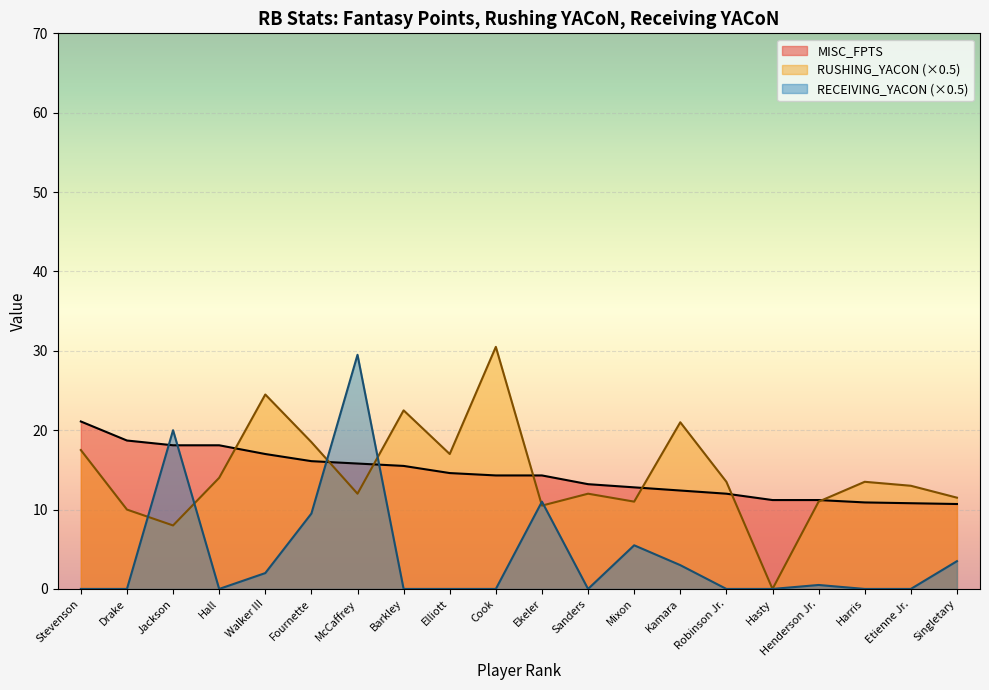

Reading left to right, list all the values displayed in this chart.

MISC_FPTS: 21.1	18.7	18.1	18.1	17.0	16.1	15.8	15.5	14.6	14.3	14.3	13.2	12.8	12.4	12.0	11.2	11.2	10.9	10.8	10.7
RUSHING_YACON: 17.5	10.0	8.0	14.0	24.5	18.5	12.0	22.5	17.0	30.5	10.5	12.0	11.0	21.0	13.5	0.0	11.0	13.5	13.0	11.5
RECEIVING_YACON: 0.0	0.0	20.0	0.0	2.0	9.5	29.5	0.0	0.0	0.0	11.0	0.0	5.5	3.0	0.0	0.0	0.5	0.0	0.0	3.5